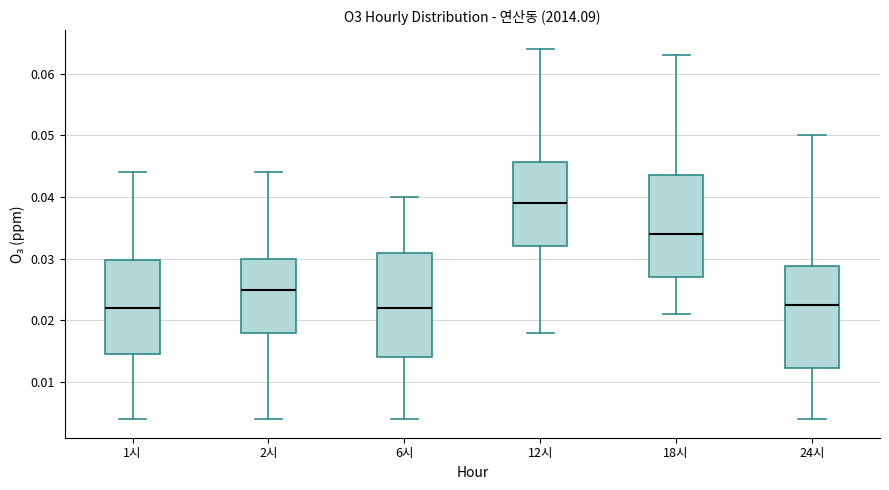

Which box has the highest median line?

12시